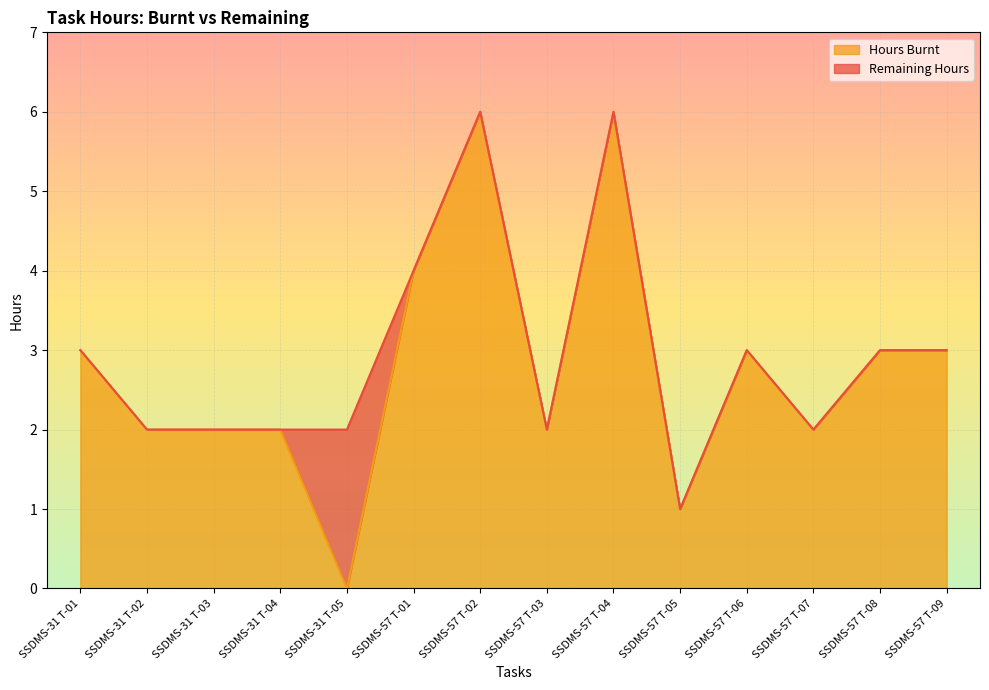

What is the total value across all series at SSDMS-57 T-02?

6